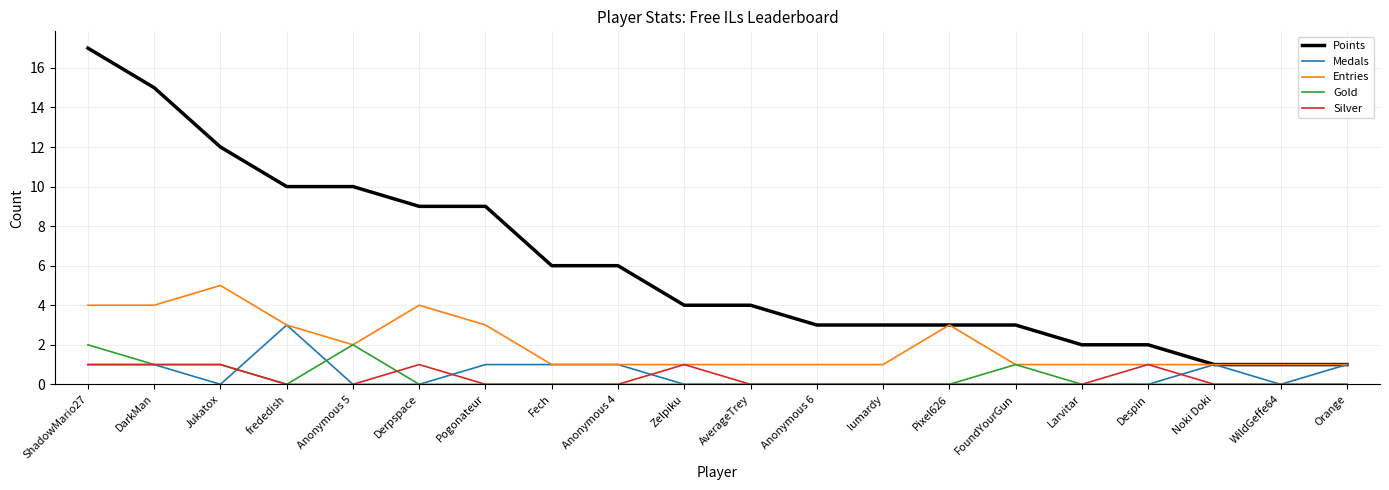

What is the highest value of the Entries series?

5